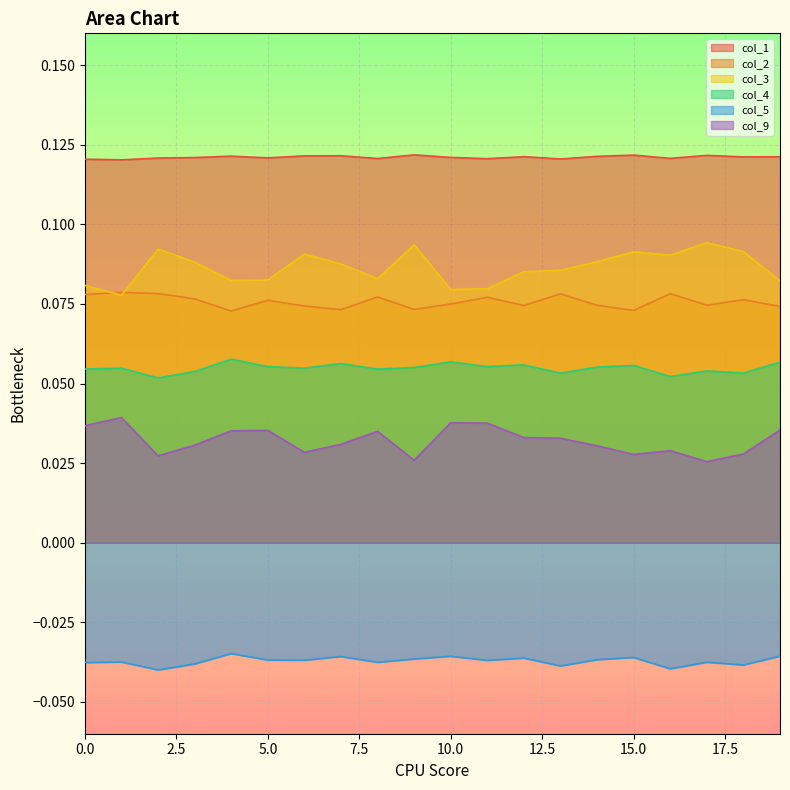

What is the value of the col_1 point at the 20th from the left?

0.1